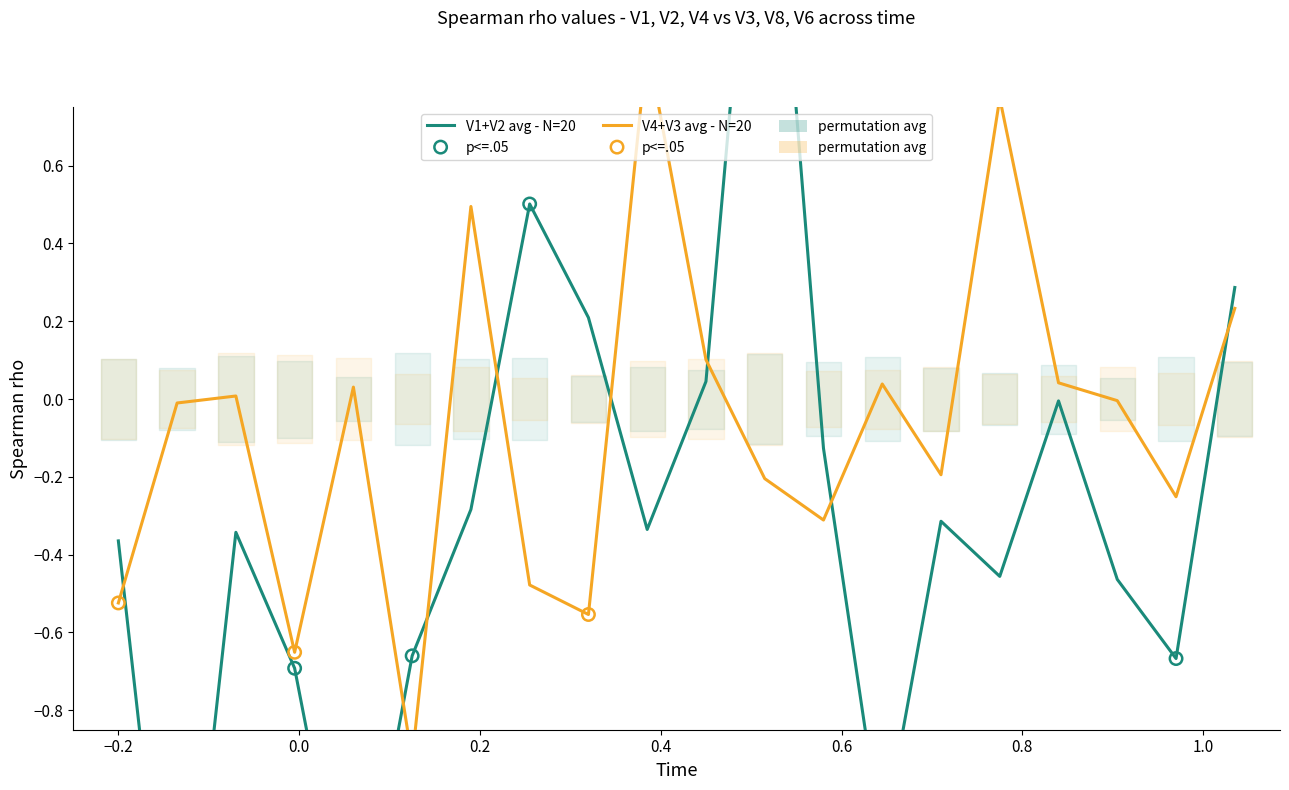

Which series reaches the maximum Y coordinate?

V3